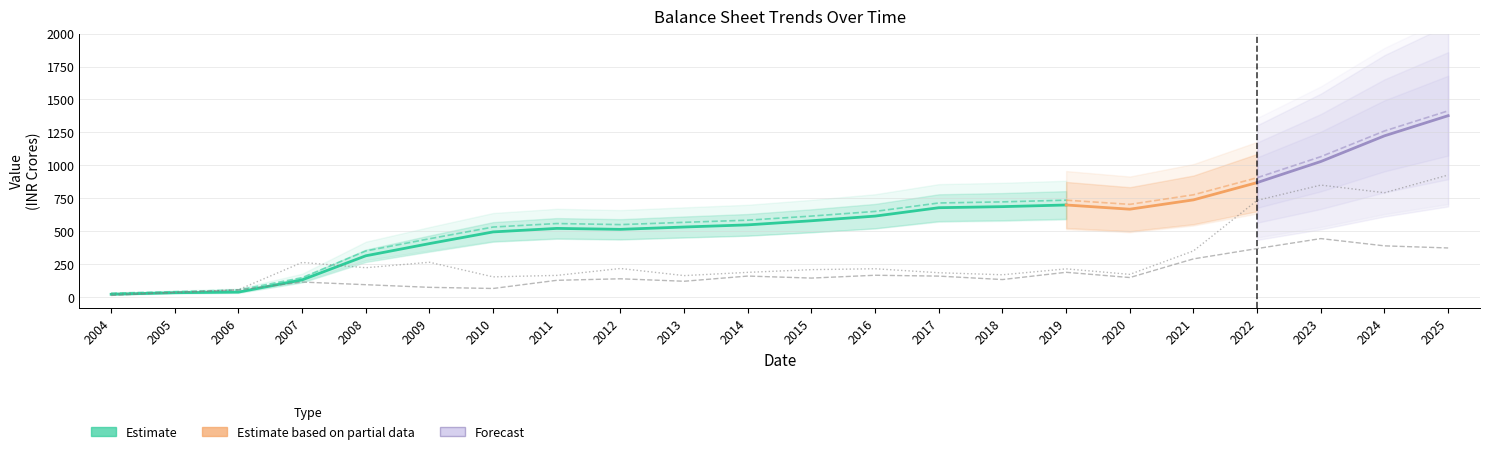

What is the difference between the second highest and minimum values in the Trade Payables series?

376.3